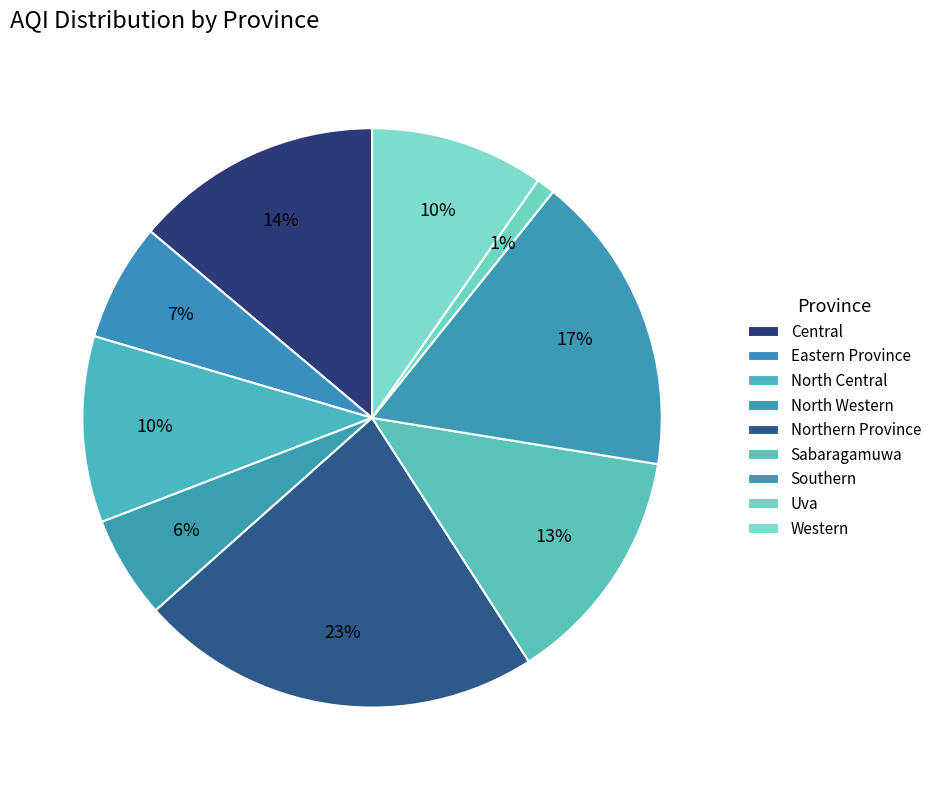

To the nearest percent, what is the average slice percentage?

11%